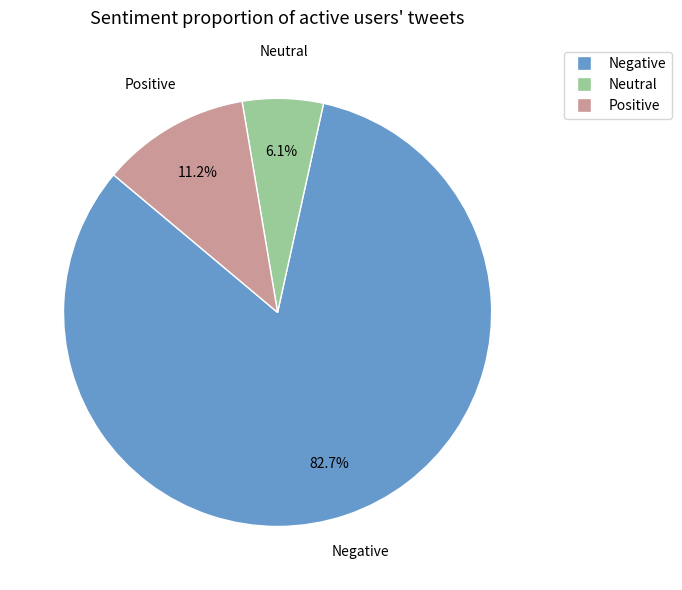

Does any single category account for the majority?

Yes